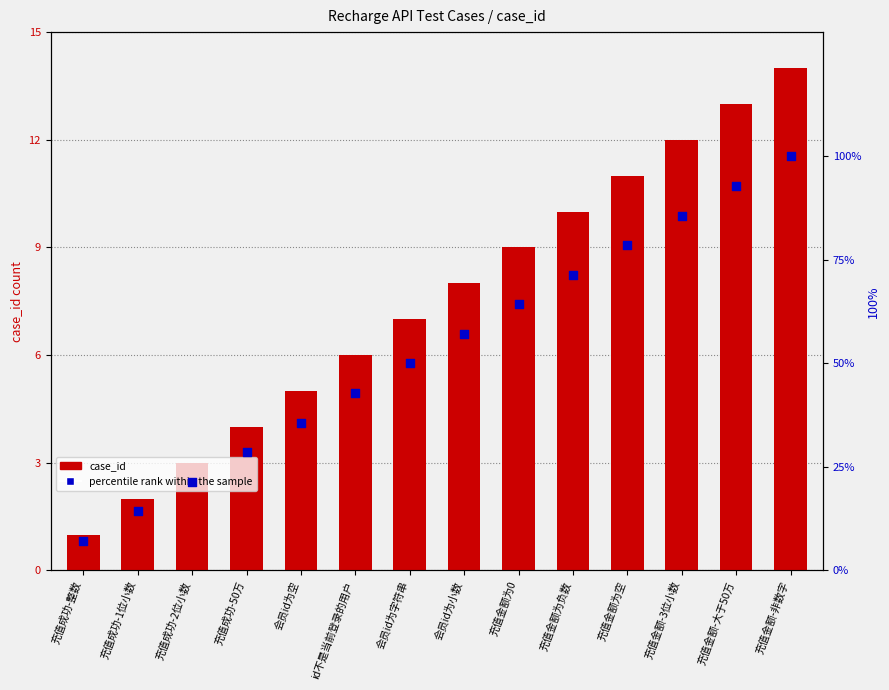

Which series has the largest total across all categories?

percentile rank within the sample